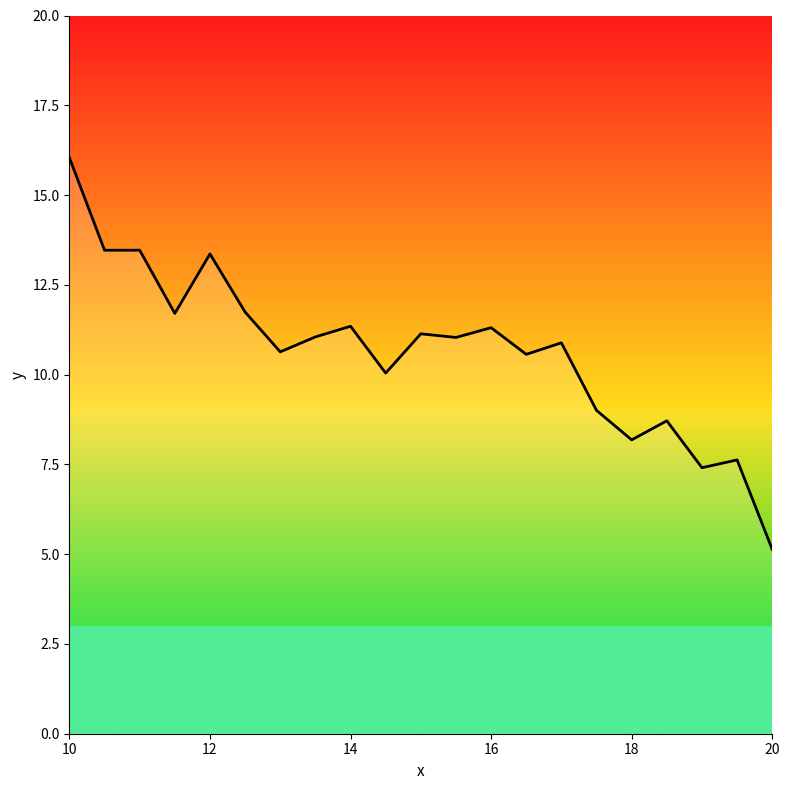

What is the difference between the maximum and minimum values?

10.9